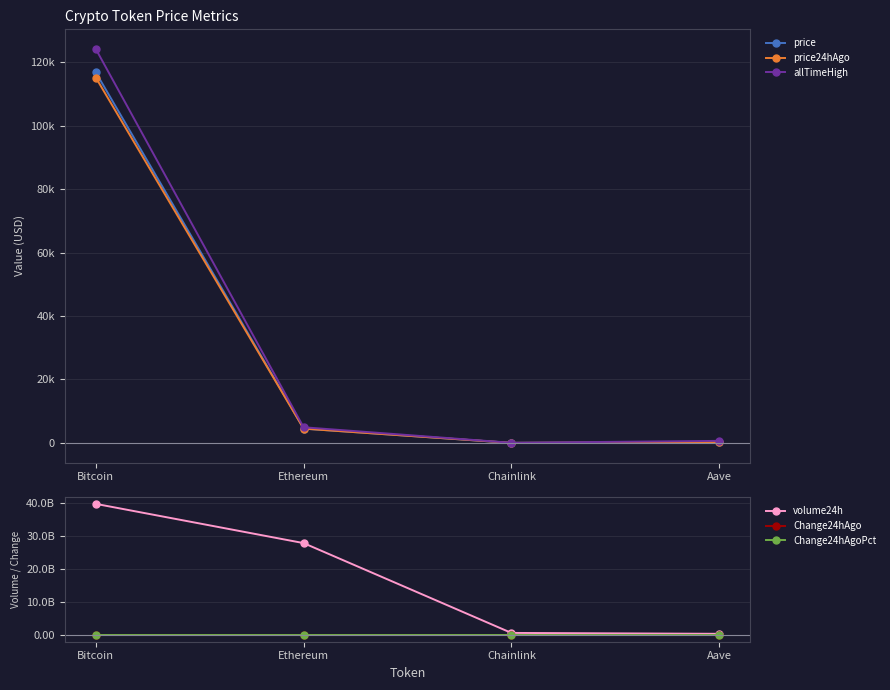

Rank the series at Aave from highest to lowest value.

volume24h, allTimeHigh, price, price24hAgo, Change24hAgo, Change24hAgoPct